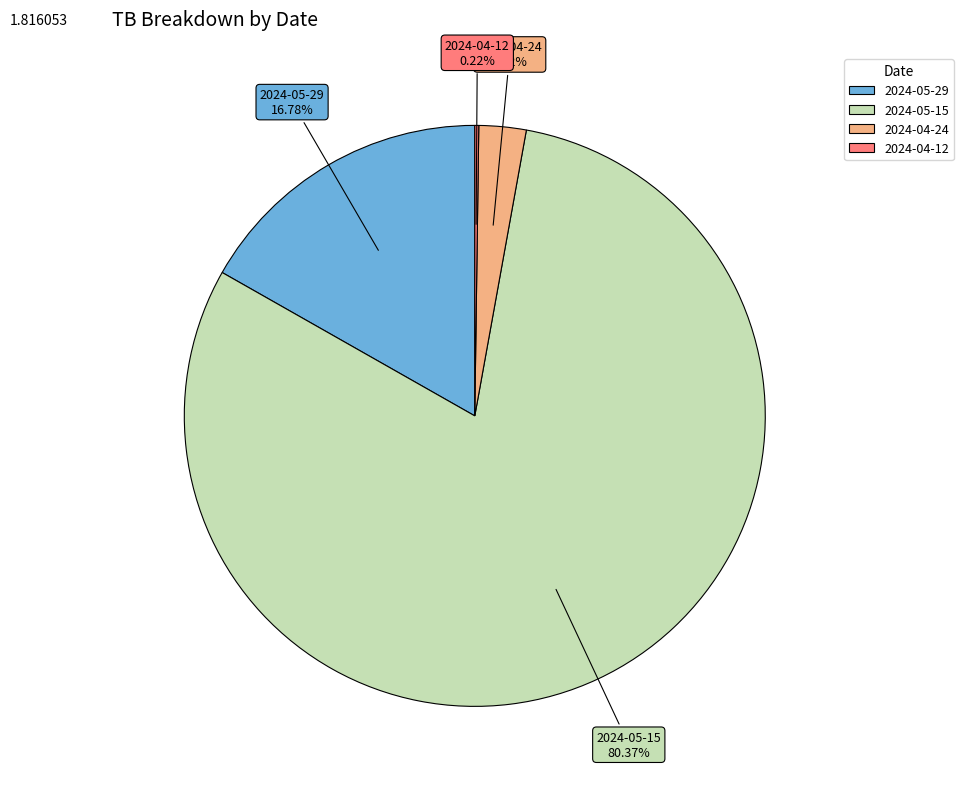

To the nearest percent, what is the combined percentage of 2024-05-15 and 2024-05-29?

97%